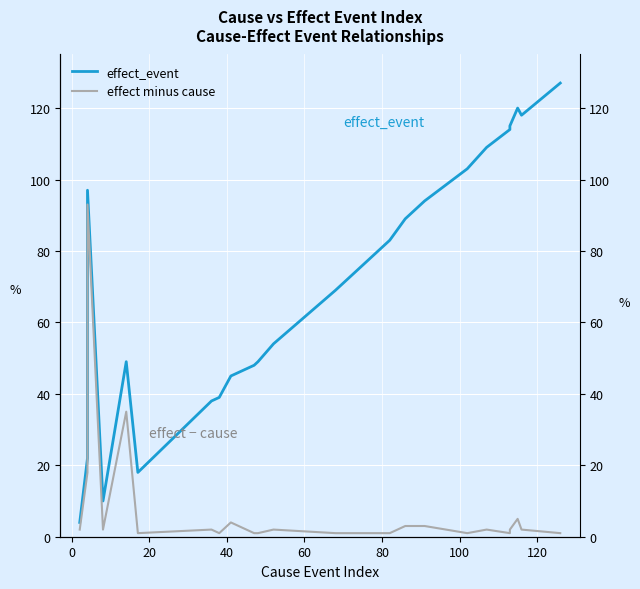

True or false: effect_event and effect minus cause intersect in this chart.

False